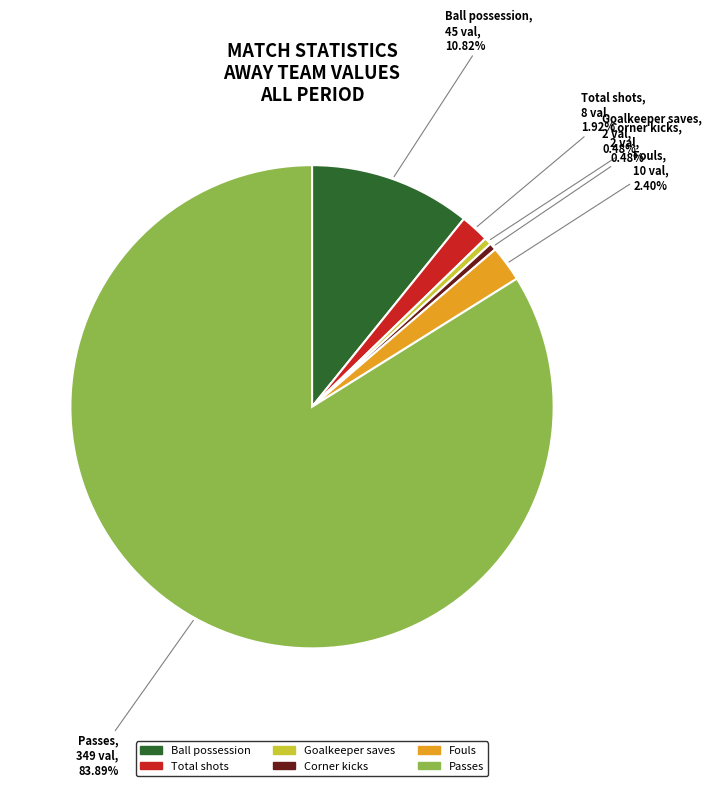

Which category has the biggest portion of the pie?

Passes